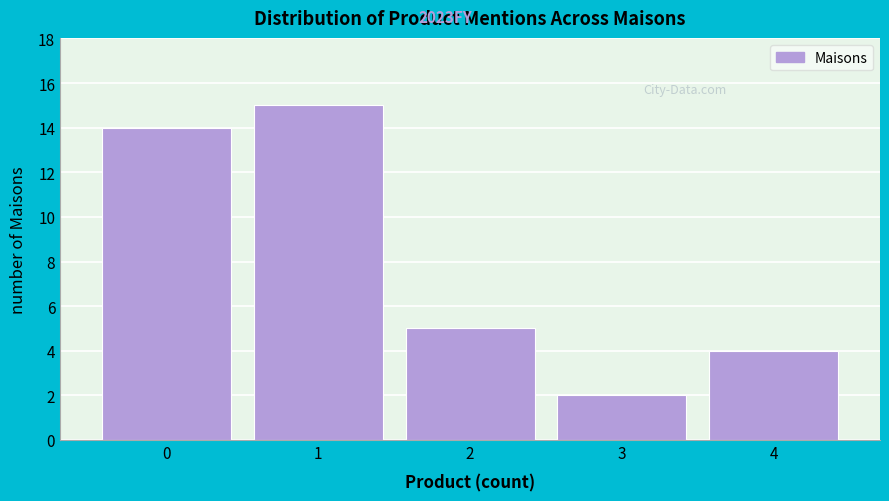

Which range on the x-axis has the tallest bar?

0.5 to 1.5